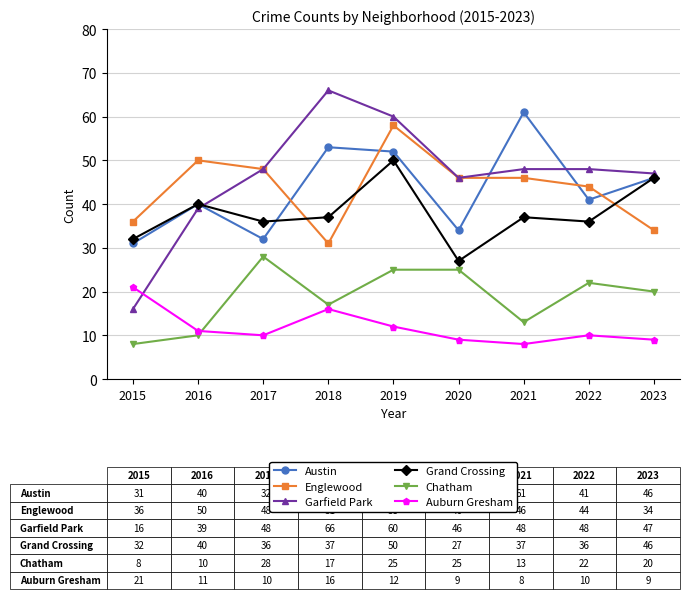

After their last crossing, which series has the higher values: Chatham or Auburn Gresham?

Chatham